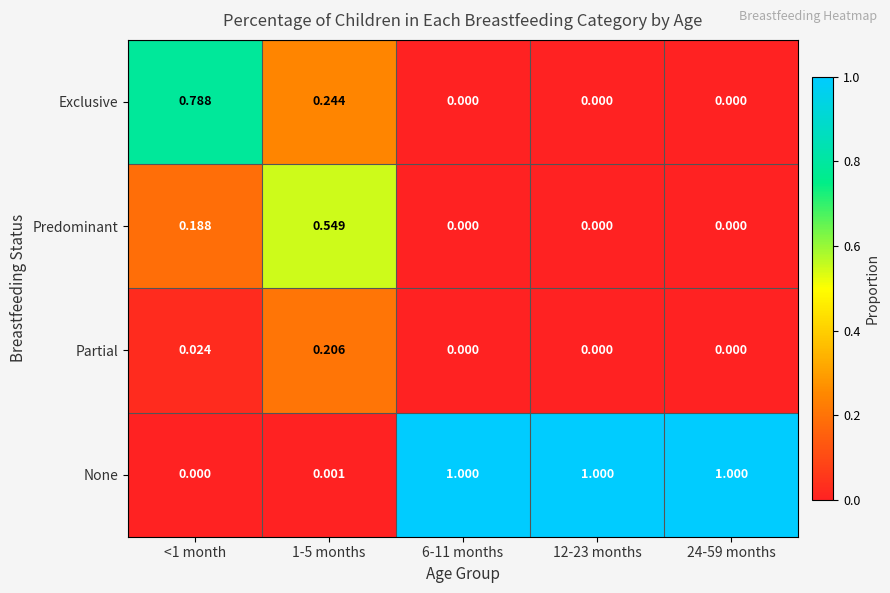

Which series has the largest range (max minus min)?

None